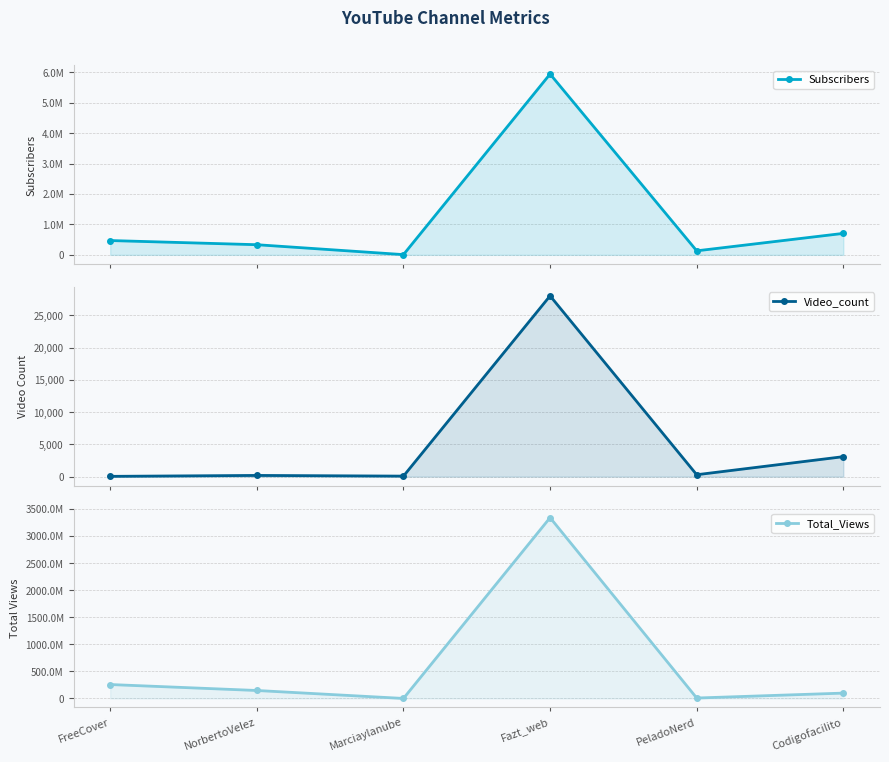

What is the sum of all Video_count values?

31747